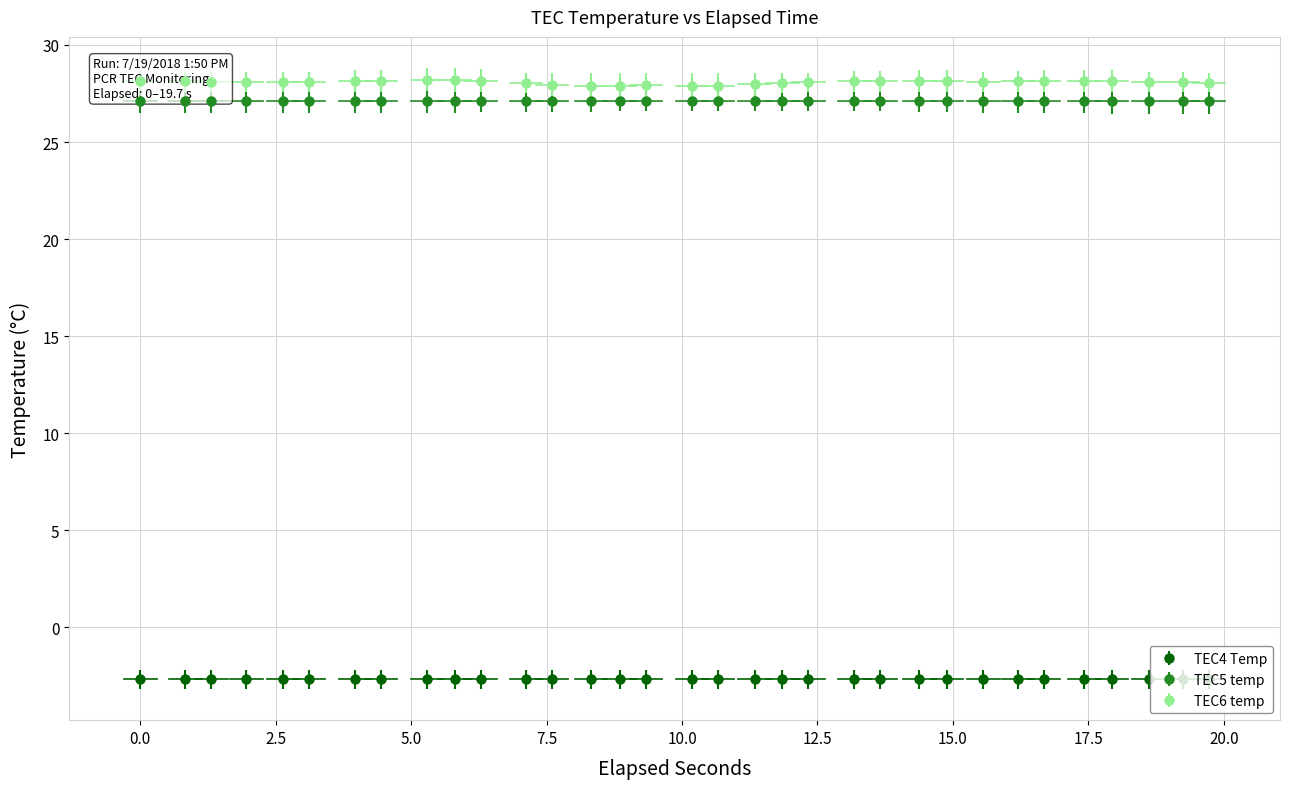

Which series has the largest range (max minus min)?

TEC6 temp